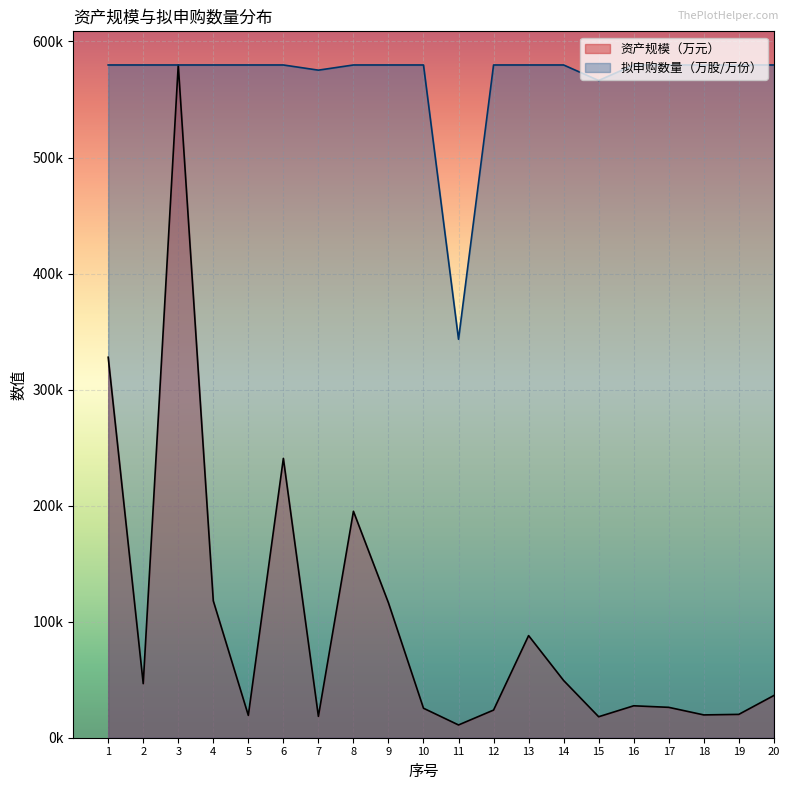

True or false: 资产规模（万元） and 拟申购数量（万股/万份） intersect in this chart.

False